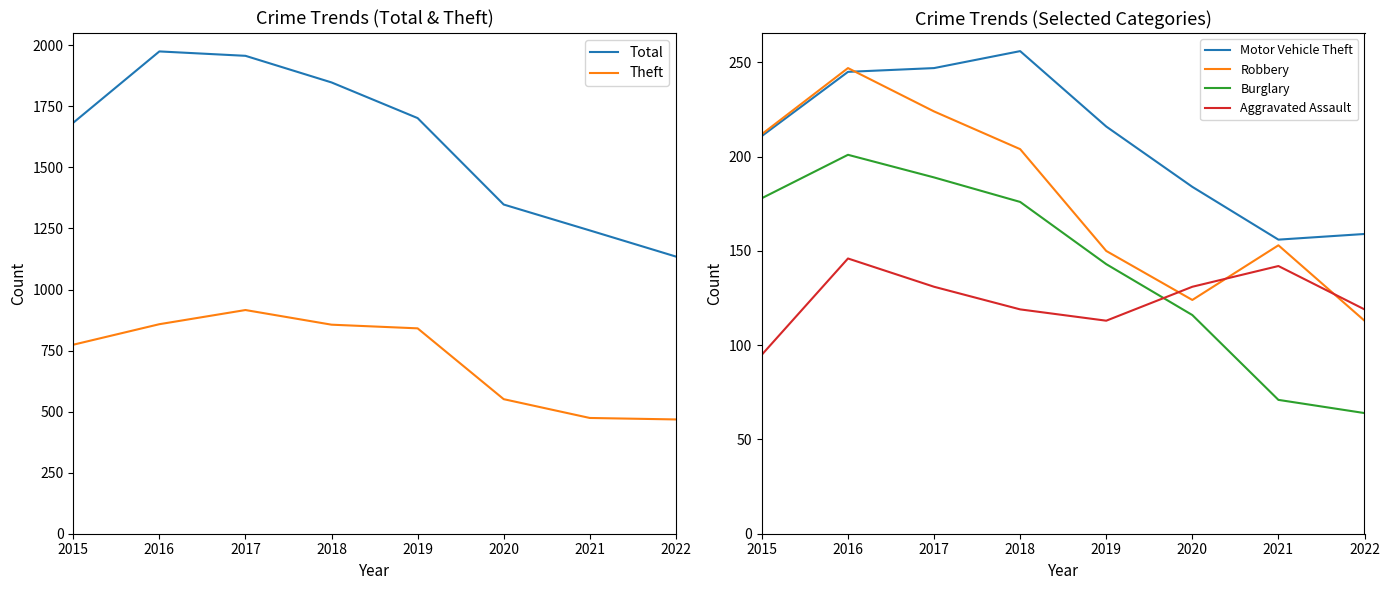

Is it true that Burglary equals 143 at 2019?

True